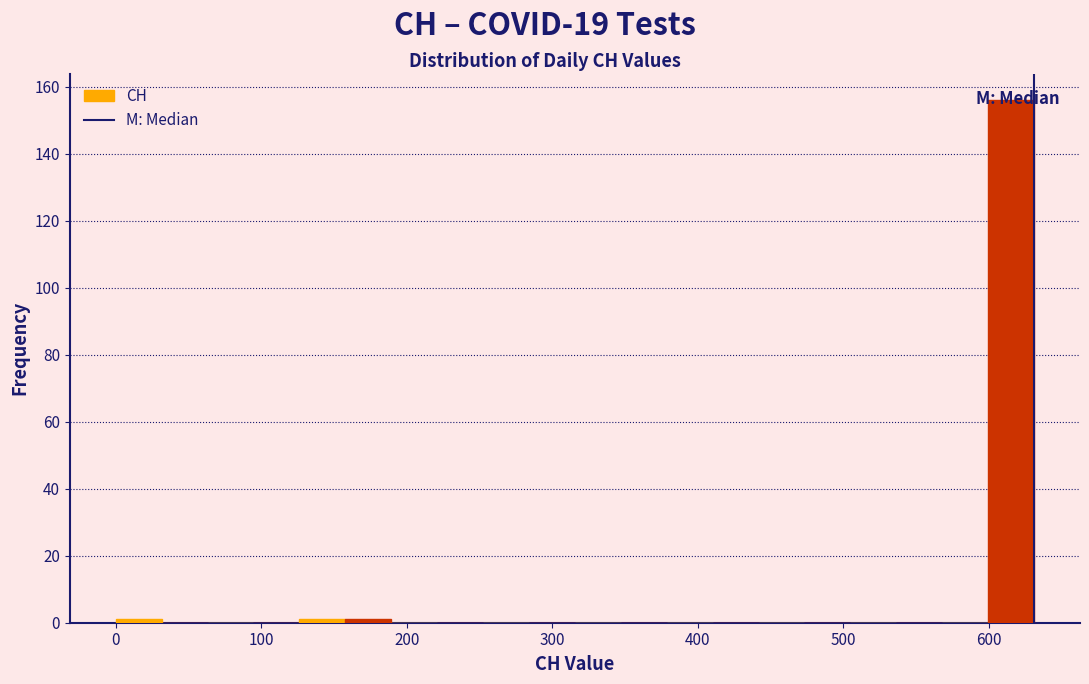

Around what value on the x-axis is the tallest bar? Give the approximate position of its centre, as read against the axis.

620